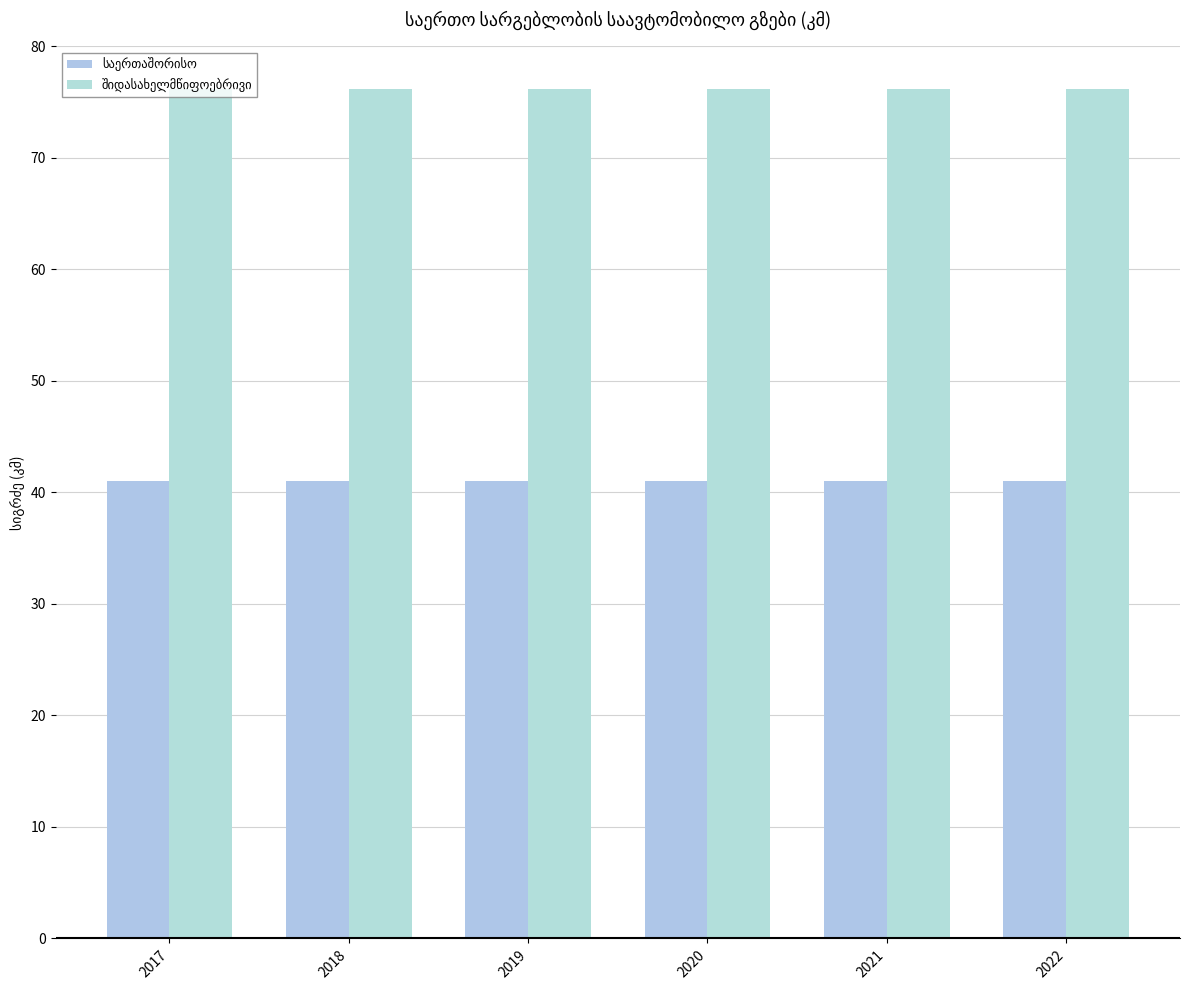

Does the chart contain stacked bars?

No